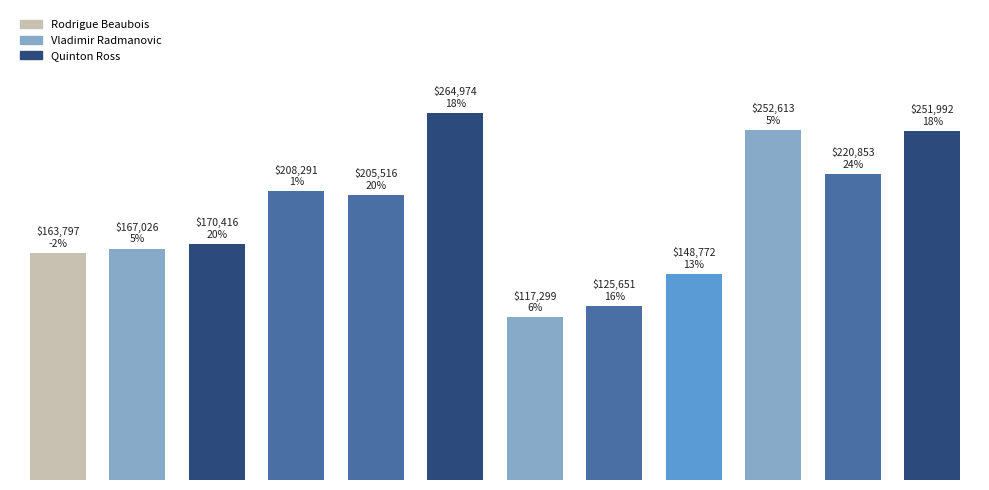

Does the chart contain any negative values?

No